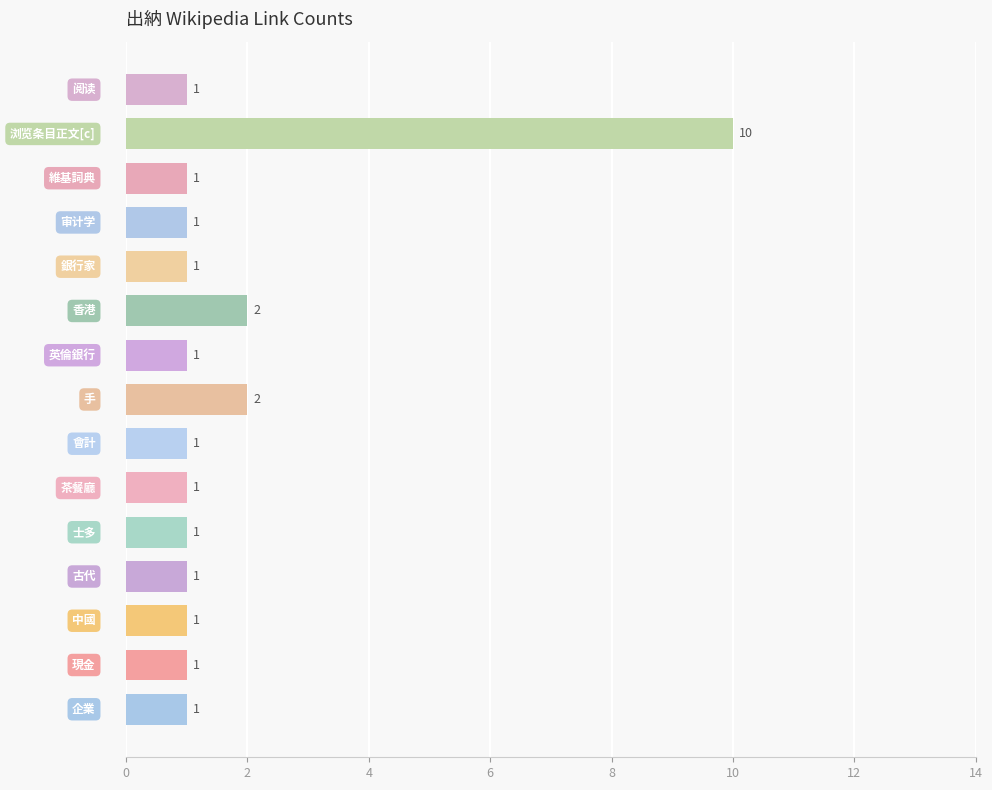

Reading top to bottom, what are all the values shown in this chart?

1	10	1	1	1	2	1	2	1	1	1	1	1	1	1